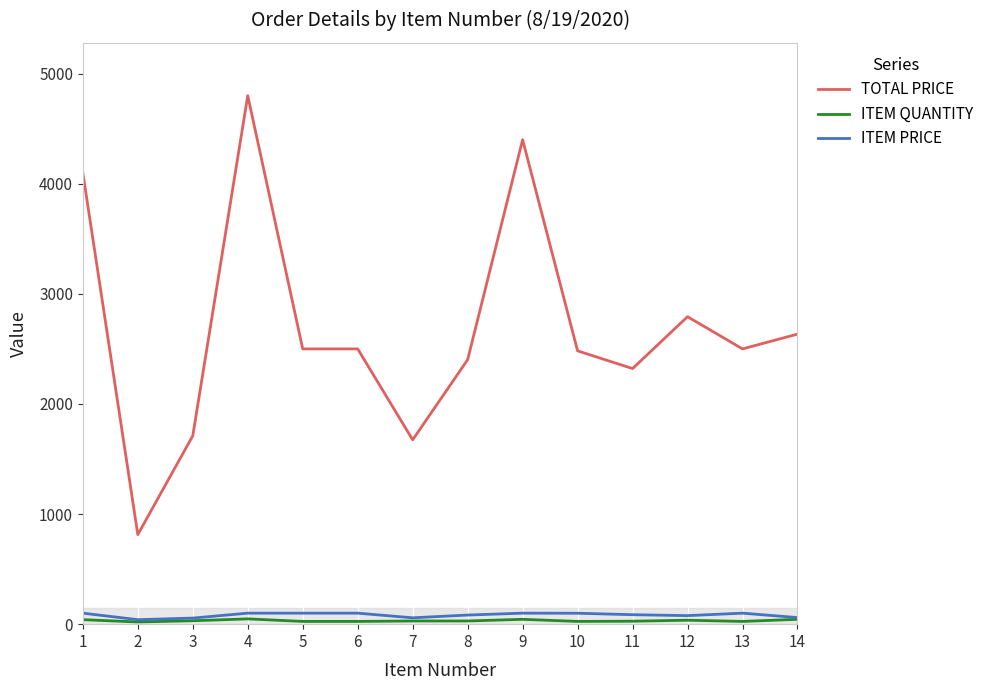

At which category is the sum across all series the highest?

4